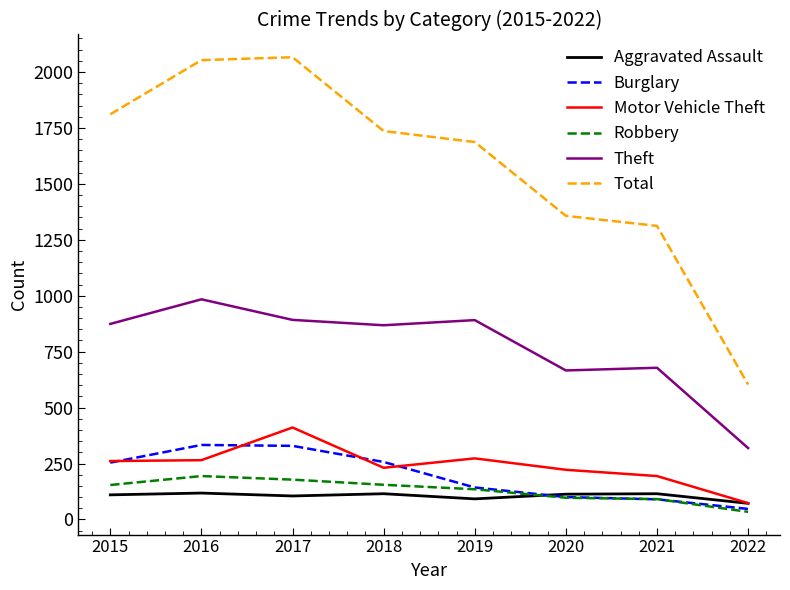

Rank the series by their maximum value, from highest to lowest.

Total, Theft, Motor Vehicle Theft, Burglary, Robbery, Aggravated Assault